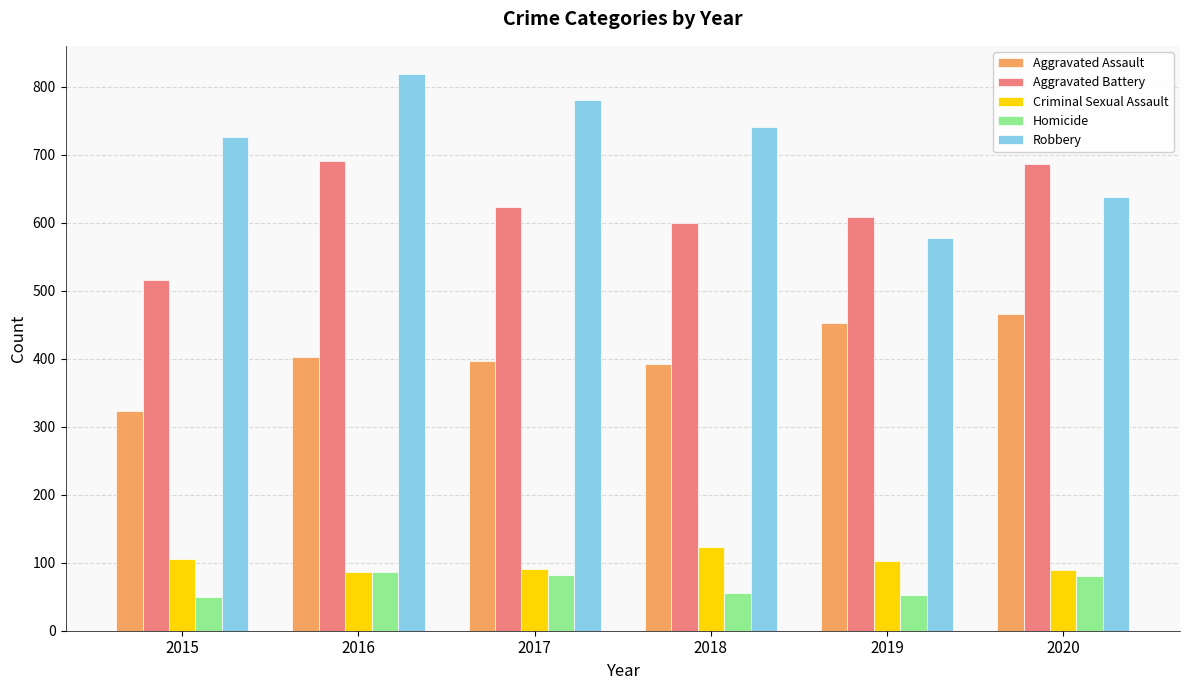

Count the number of data series in this chart.

5